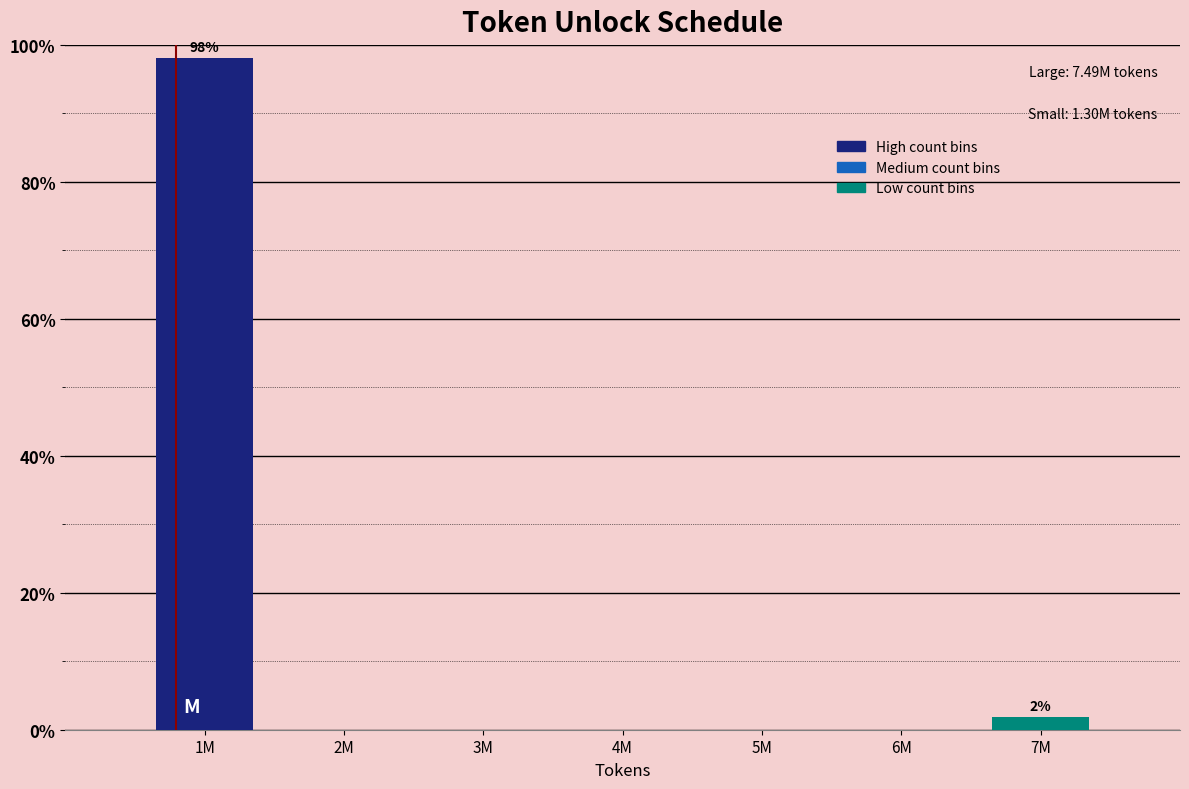

Reading left to right, what are all the values shown in this chart?

1M=98.1	2M=0.0	3M=0.0	4M=0.0	5M=0.0	6M=0.0	7M=1.9